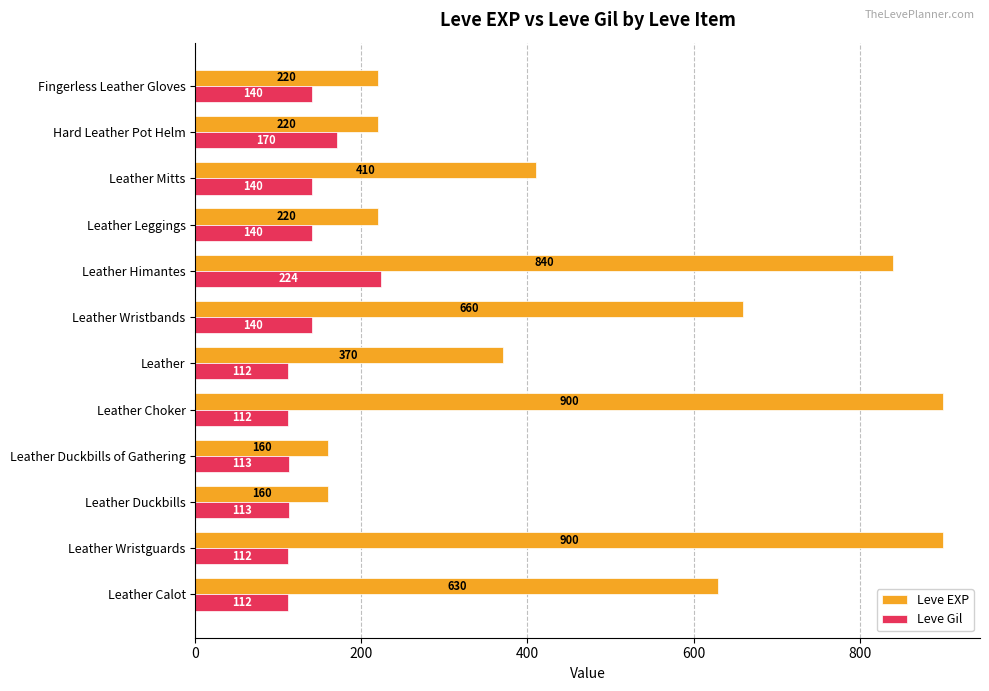

What is the difference between the maximum and minimum values in the Leve Gil series?

112